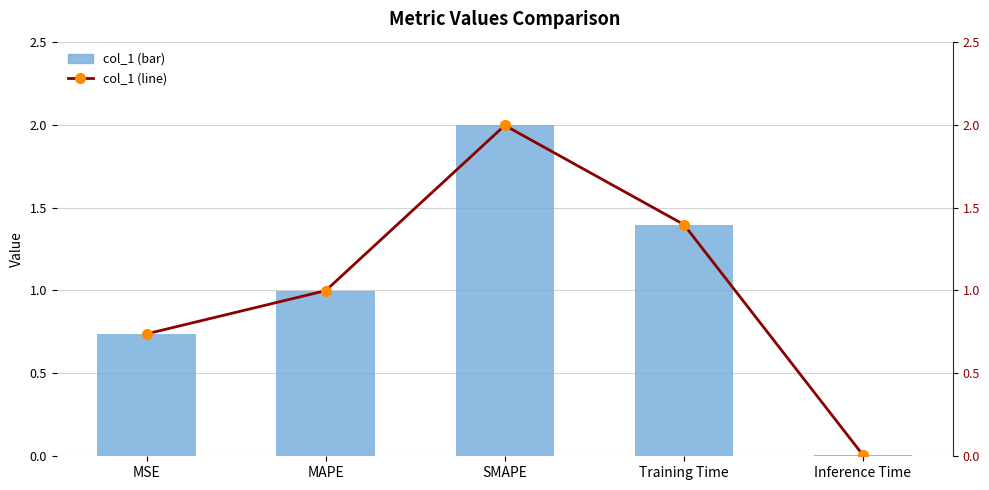

Is the value of col_1 (bar) at Training Time greater than the value of col_1 (line) at MSE?

Yes